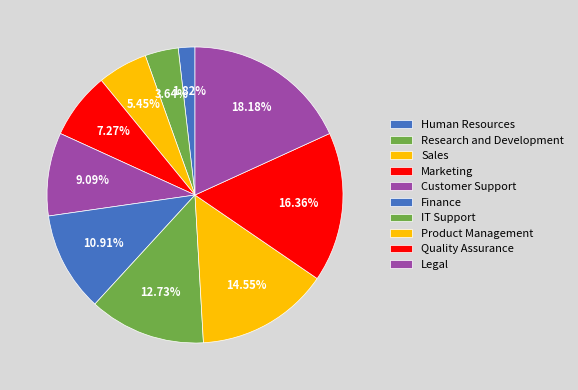

To the nearest percent, what is the combined percentage of Finance and Marketing?

18%